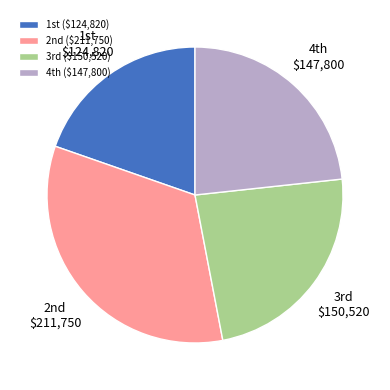

Which category has the smallest portion of the pie?

1st ($124,820)